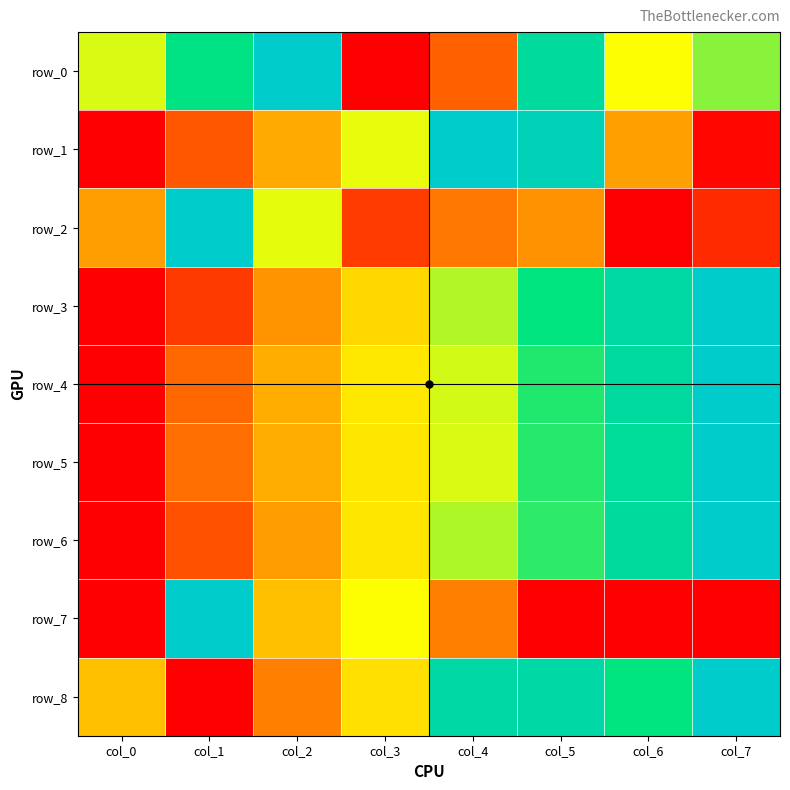

The value of row_0 at col_6 is 0.5. True or false?

True